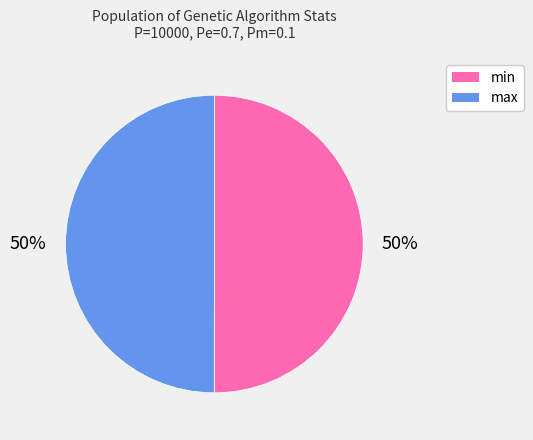

Is it true that max is 56% of the pie?

False